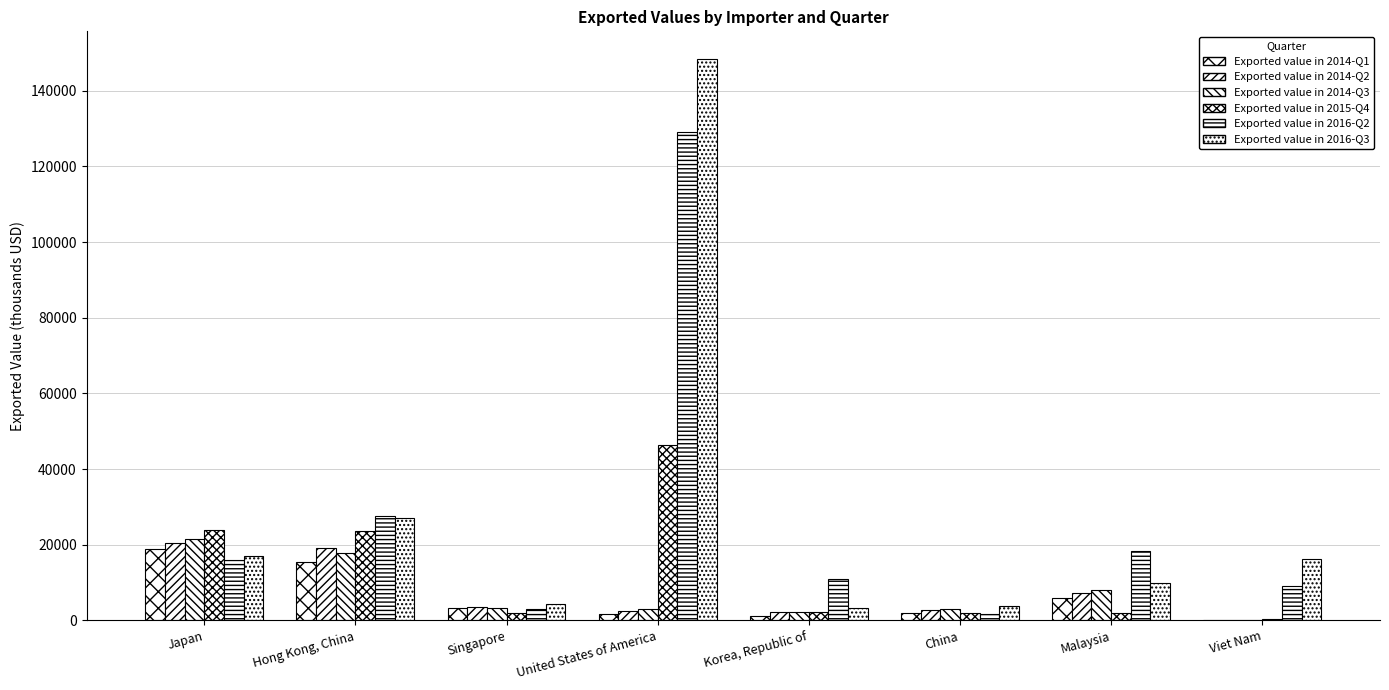

What is the difference between the Exported value in 2014-Q2 values at Singapore and Korea, Republic of?

1475